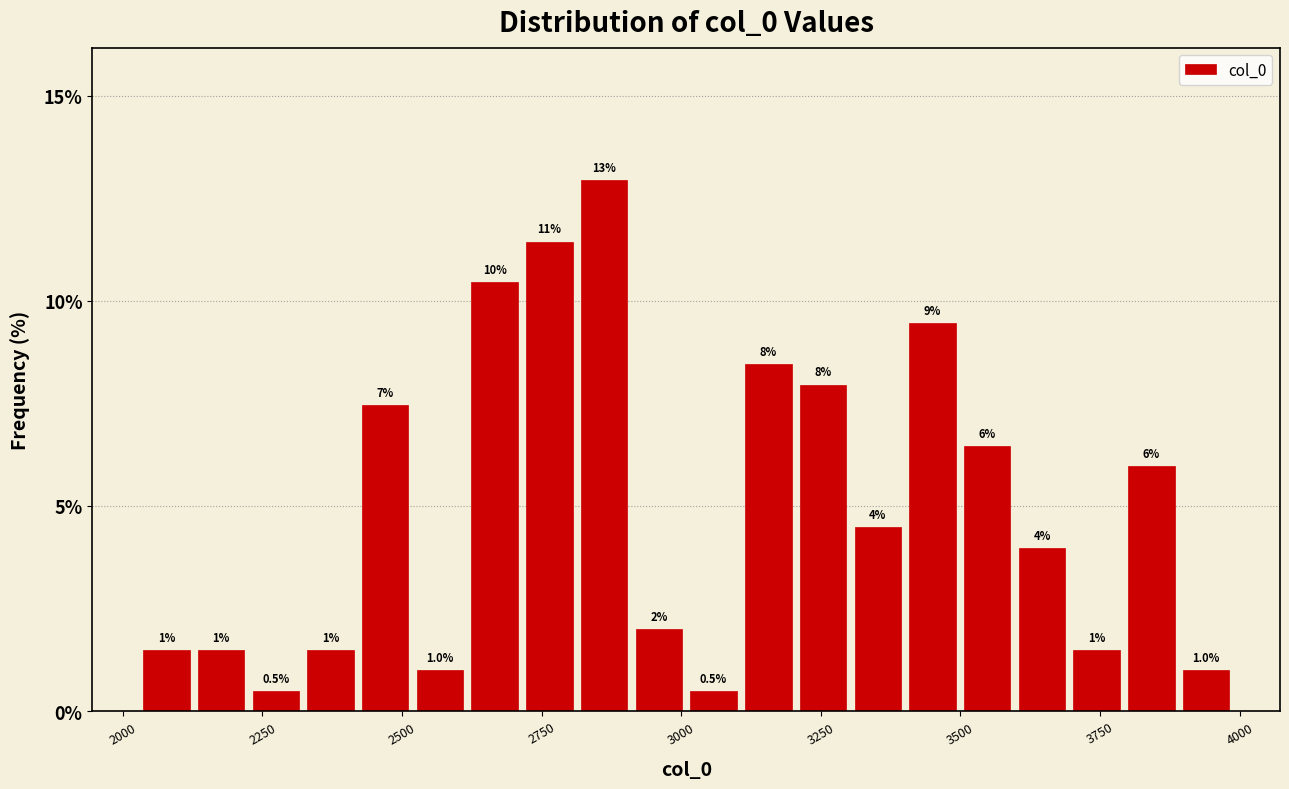

Around what value on the x-axis is the tallest bar? Give the approximate position of its centre, as read against the axis.

2850